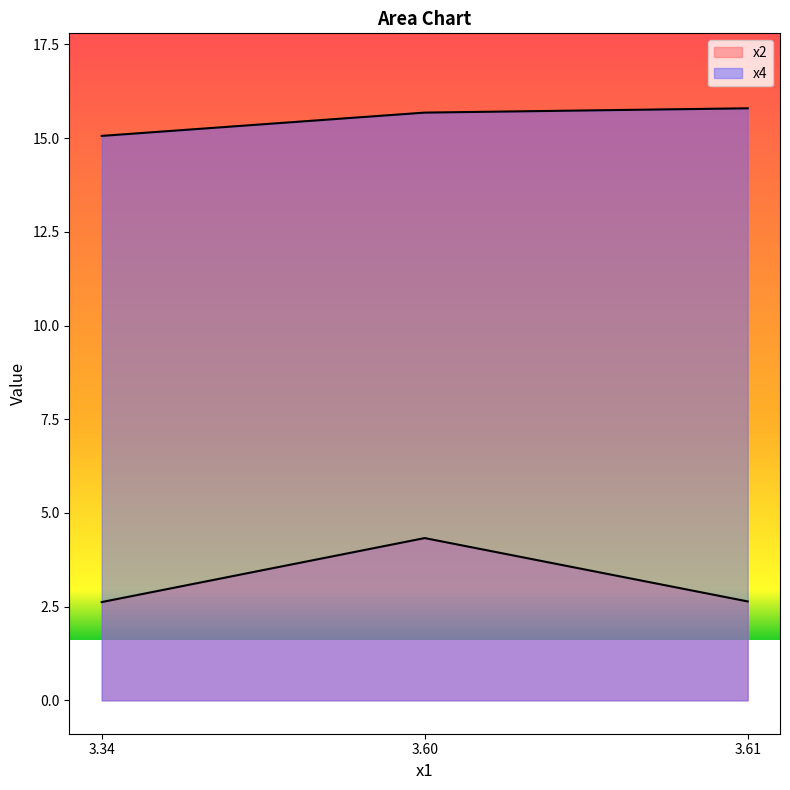

Rank the series by their maximum value, from lowest to highest.

x2, x4